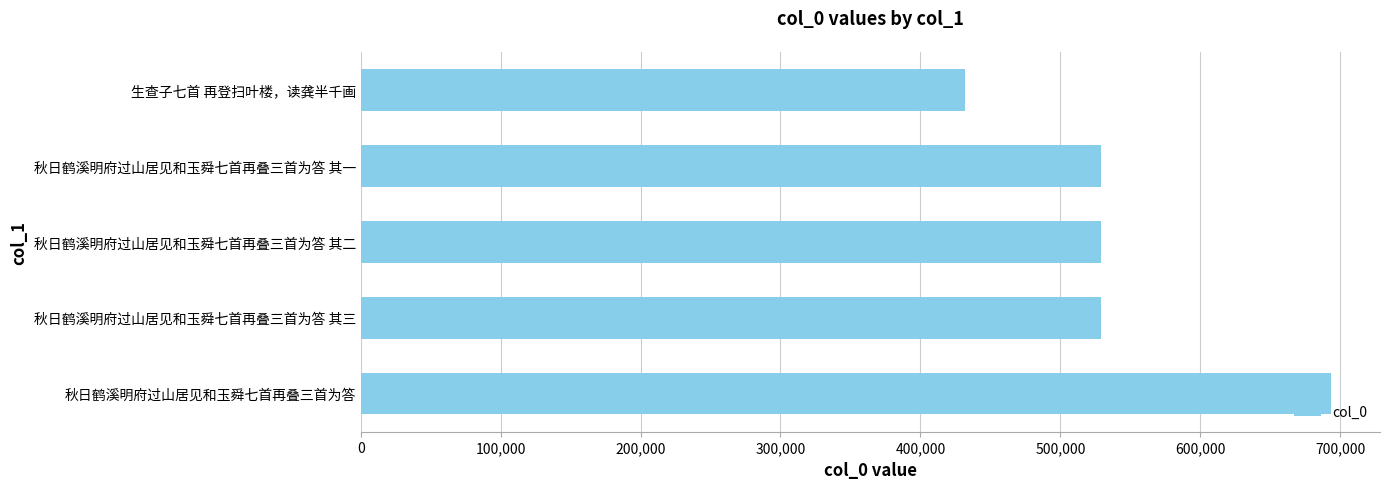

The value at 秋日鹤溪明府过山居见和玉舜七首再叠三首为答 其三 is 776680. True or false?

False